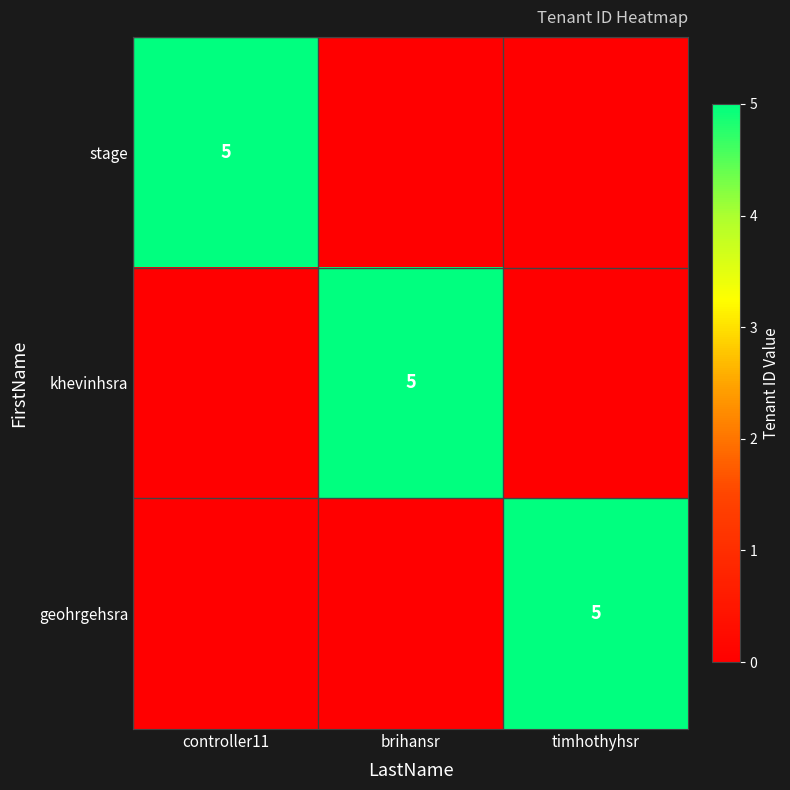

The stage series shows 5 at controller11. True or false?

True